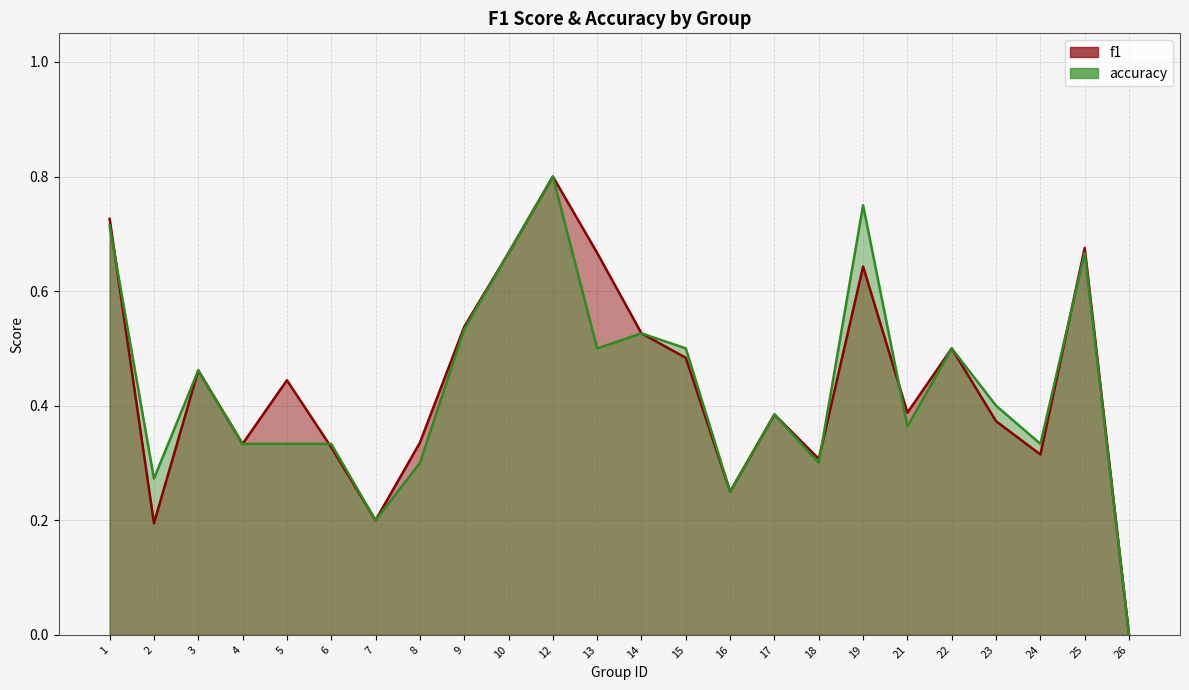

After their last crossing, which series has the higher values: f1 or accuracy?

f1